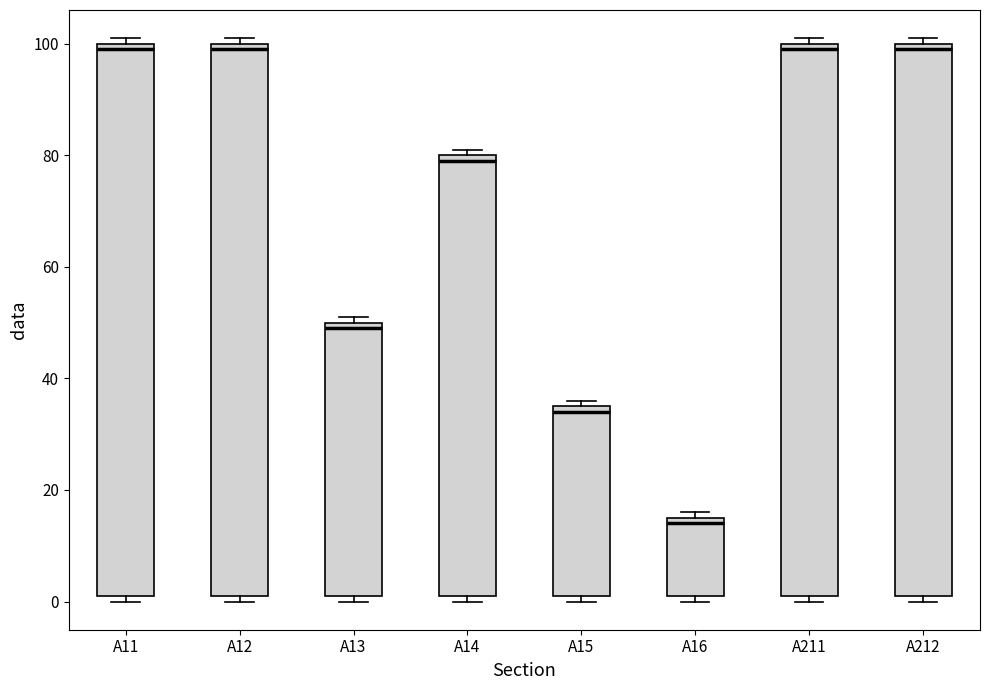

Reading left to right, transcribe this box plot: for each box, give where its median line is, the range the box spans, and where its two whiskers end, as read against the y-axis. The values are not printed on the chart, so give them approximately, as read against the axis.

A11: median 100 (just below the box's upper edge), box 2 to 100, whiskers 0 to 102
A12: median 100 (just below the box's upper edge), box 2 to 100, whiskers 0 to 102
A13: median 50 (just below the box's upper edge), box 2 to 50, whiskers 0 to 52
A14: median 80 (just below the box's upper edge), box 2 to 80, whiskers 0 to 82
A15: median 34, box 2 to 36, whiskers 0 to 36 (just above the box's upper edge)
A16: median 14, box 2 to 16, whiskers 0 to 16 (just above the box's upper edge)
A211: median 100 (just below the box's upper edge), box 2 to 100, whiskers 0 to 102
A212: median 100 (just below the box's upper edge), box 2 to 100, whiskers 0 to 102